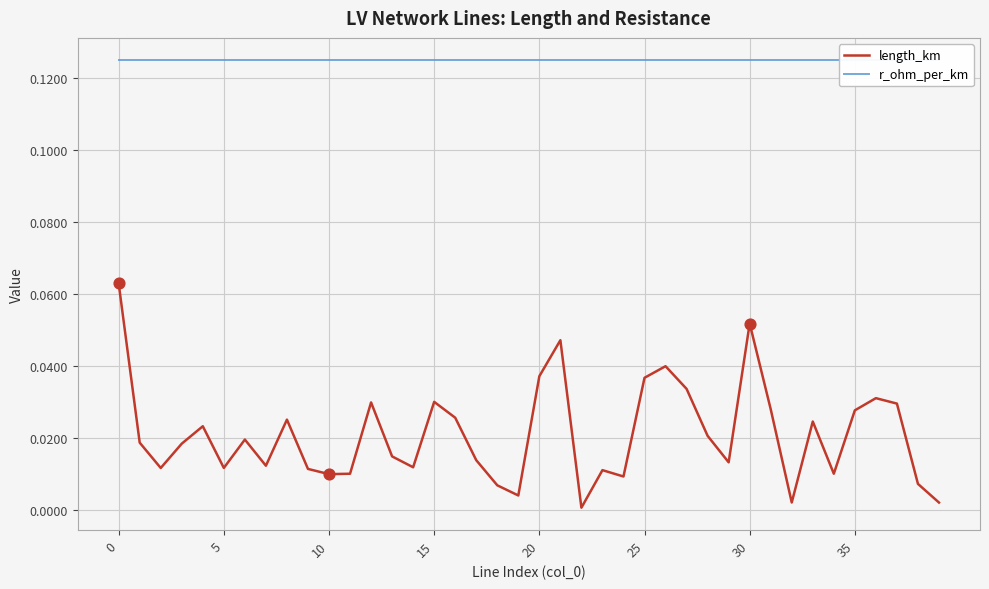

Which series contains the highest Y value?

r_ohm_per_km